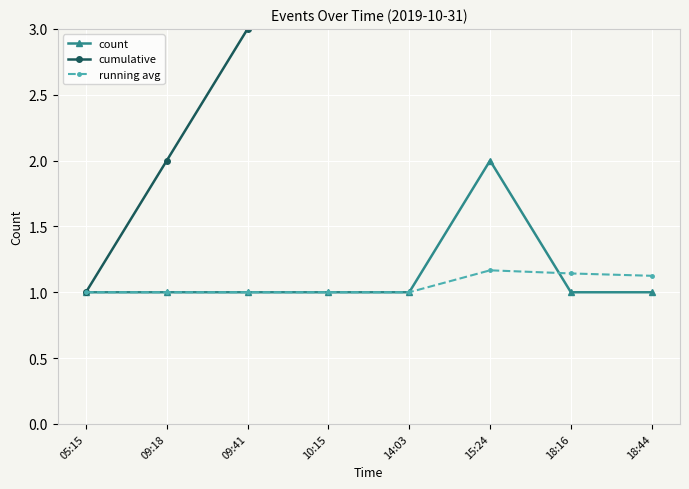

What is the label of the 5th point from the left?

14:03